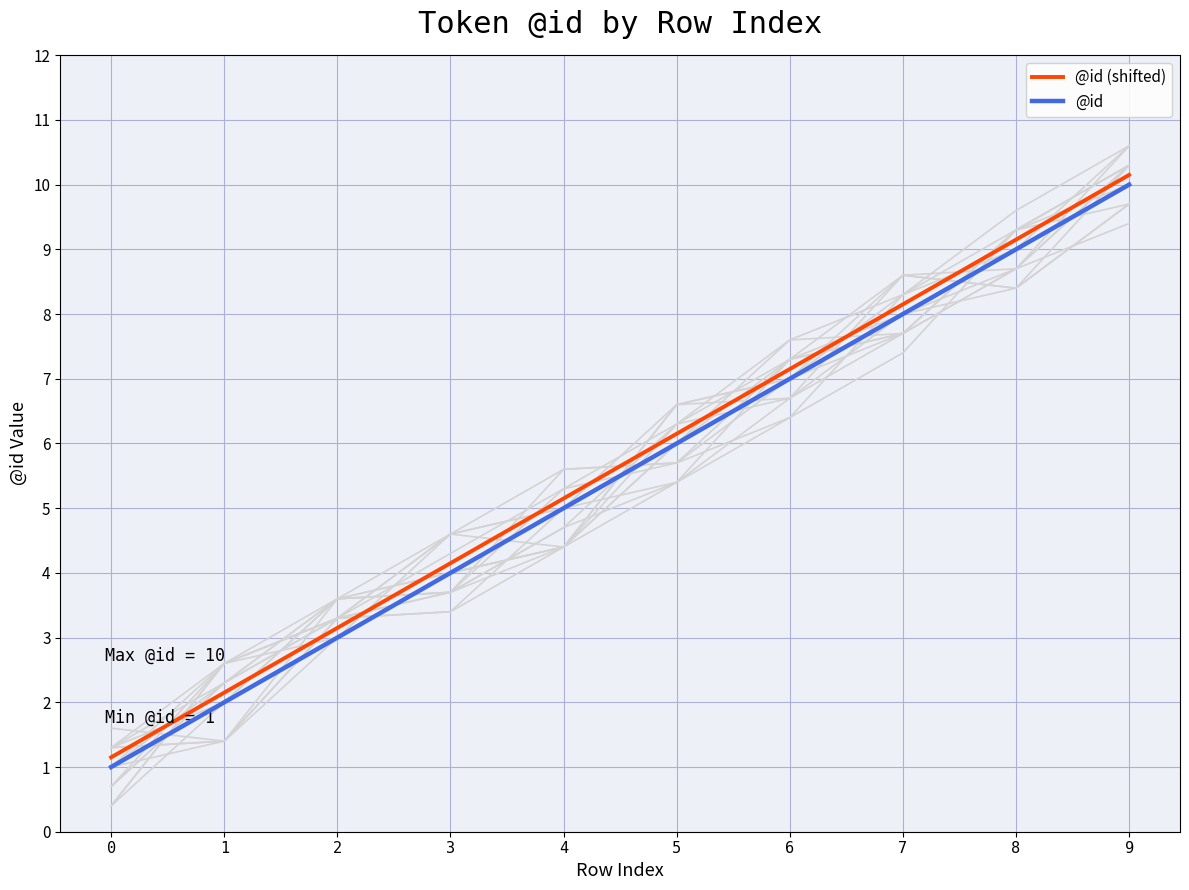

Reading right to left, what are all the values shown in this chart?

@id (shifted): 10.2	9.2	8.2	7.2	6.2	5.2	4.2	3.1	2.1	1.1
@id: 10.0	9.0	8.0	7.0	6.0	5.0	4.0	3.0	2.0	1.0